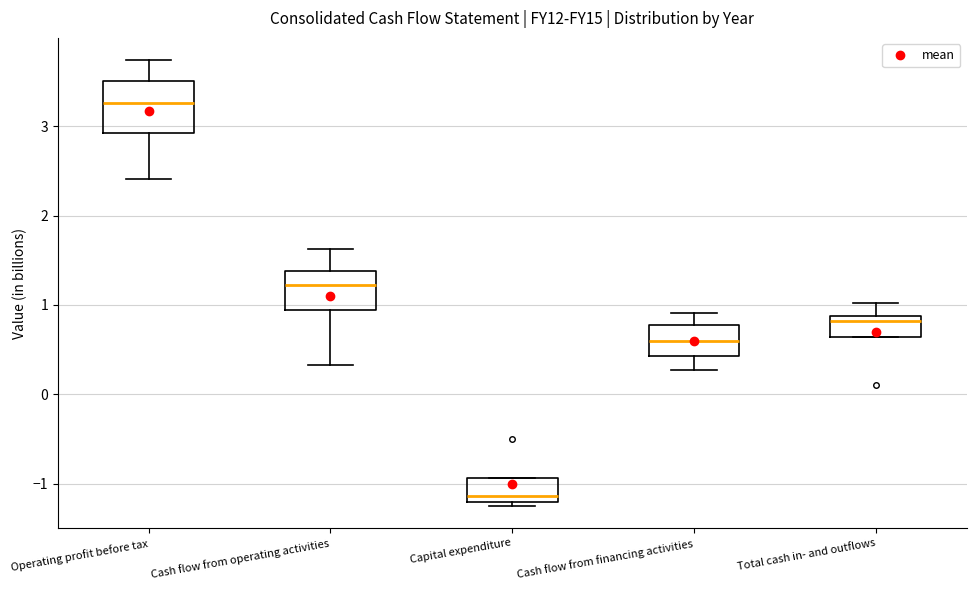

Comparing the boxes themselves (not the whiskers), which one is the tallest?

Operating profit before tax